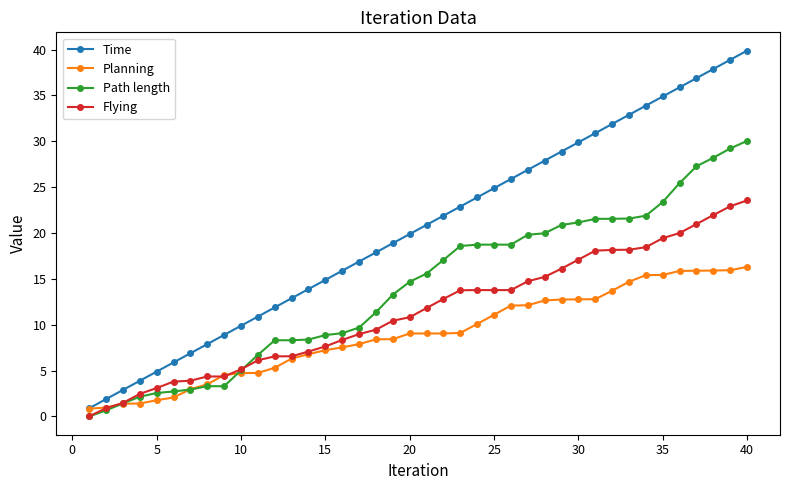

True or false: Path length and Flying cross at least once.

True